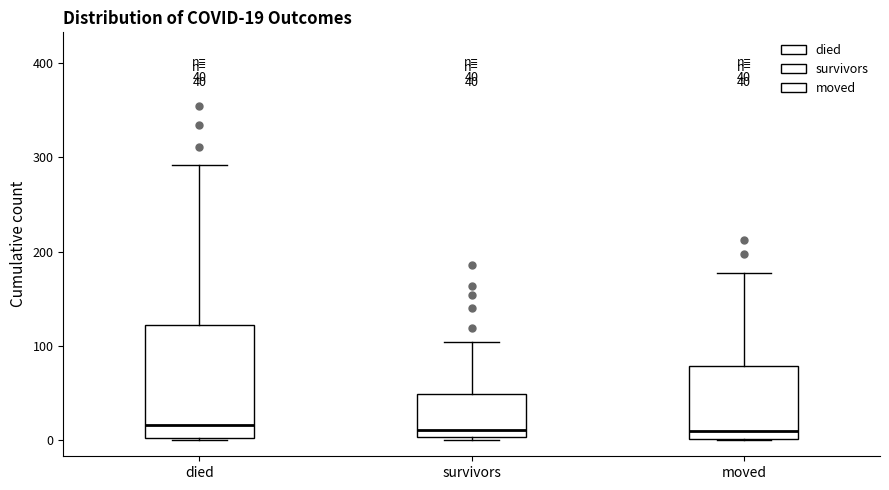

Which box is the tallest, from its lower edge to its upper edge?

died